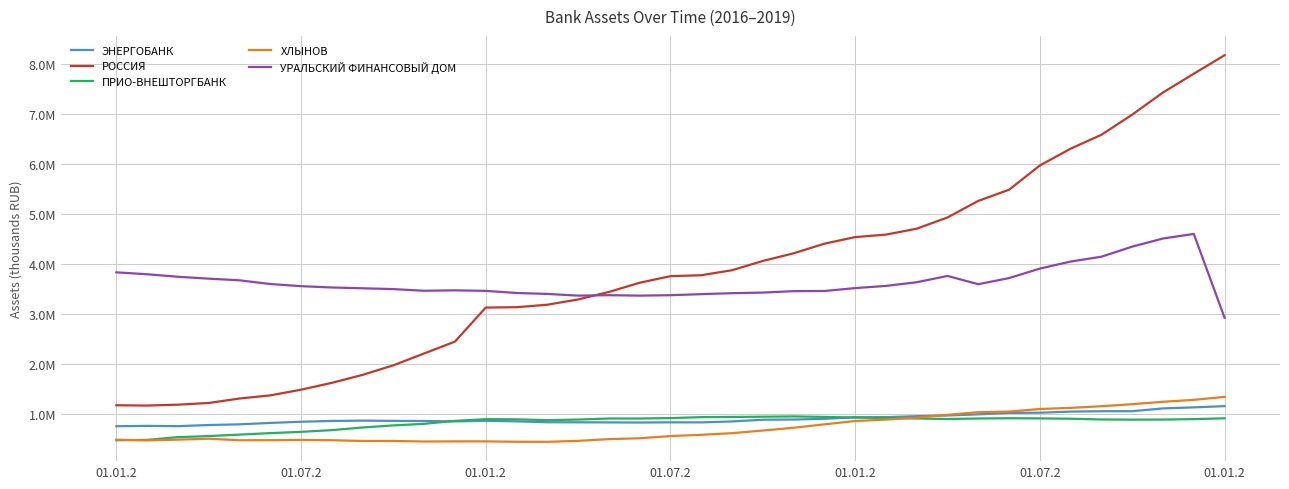

What is the highest value of the ЭНЕРГОБАНК series?

1150512